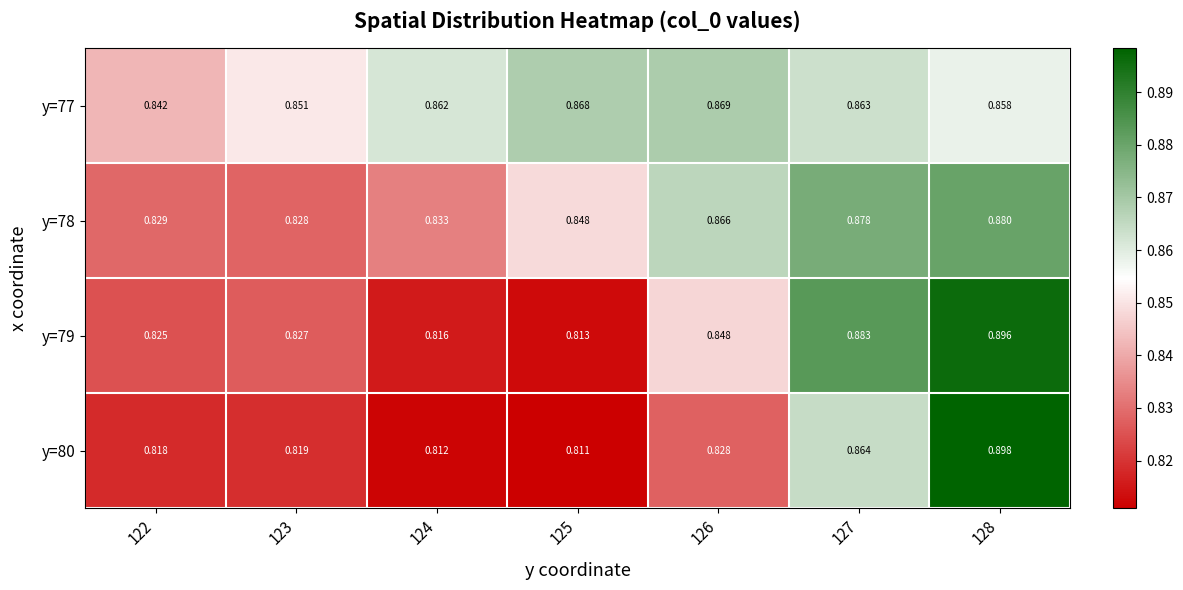

At how many categories does at least one series exceed 0?

7